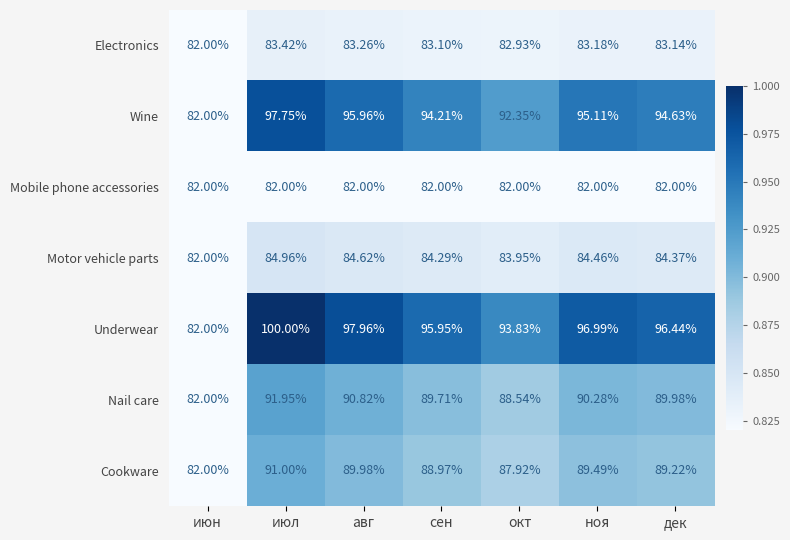

Where is Cookware nearest to the value 86?

окт